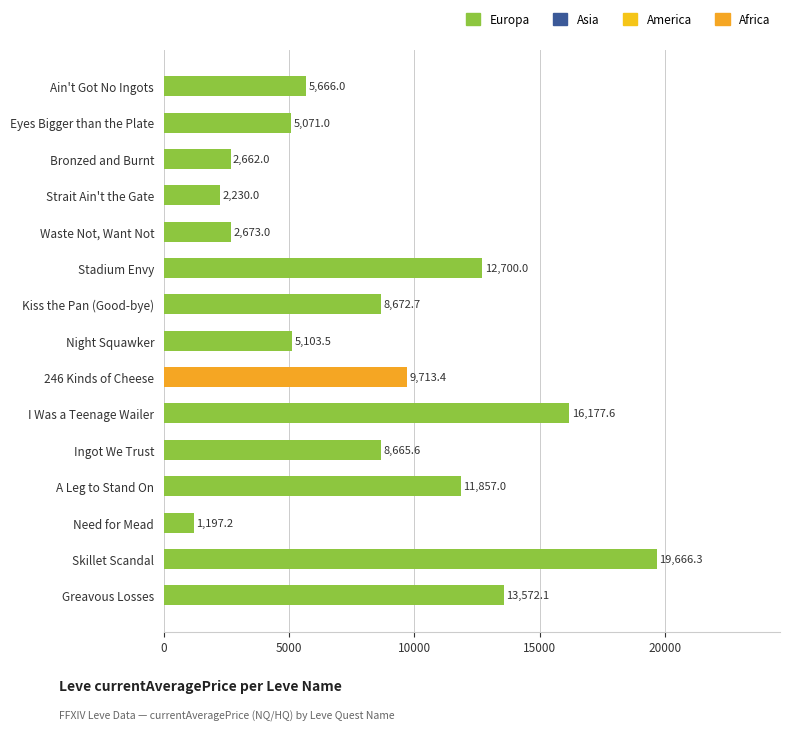

Reading top to bottom, list all the values displayed in this chart.

5666.0	5071.0	2662.0	2230.0	2673.0	12700.0	8672.7	5103.5	9713.4	16177.6	8665.6	11857.0	1197.2	19666.3	13572.1